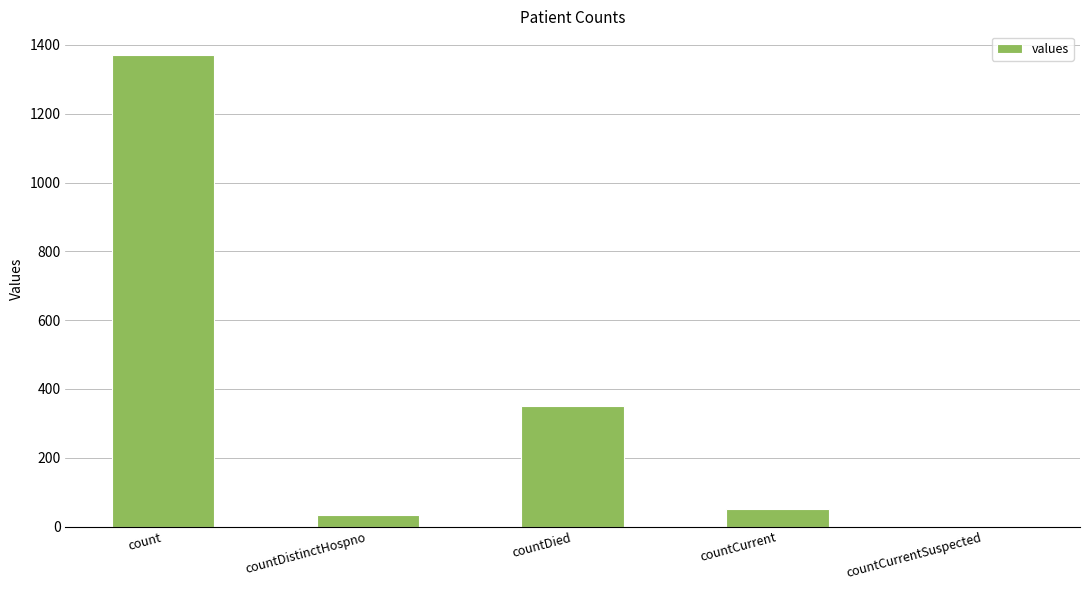

What is the sum of the values at count and countCurrentSuspected?

1371